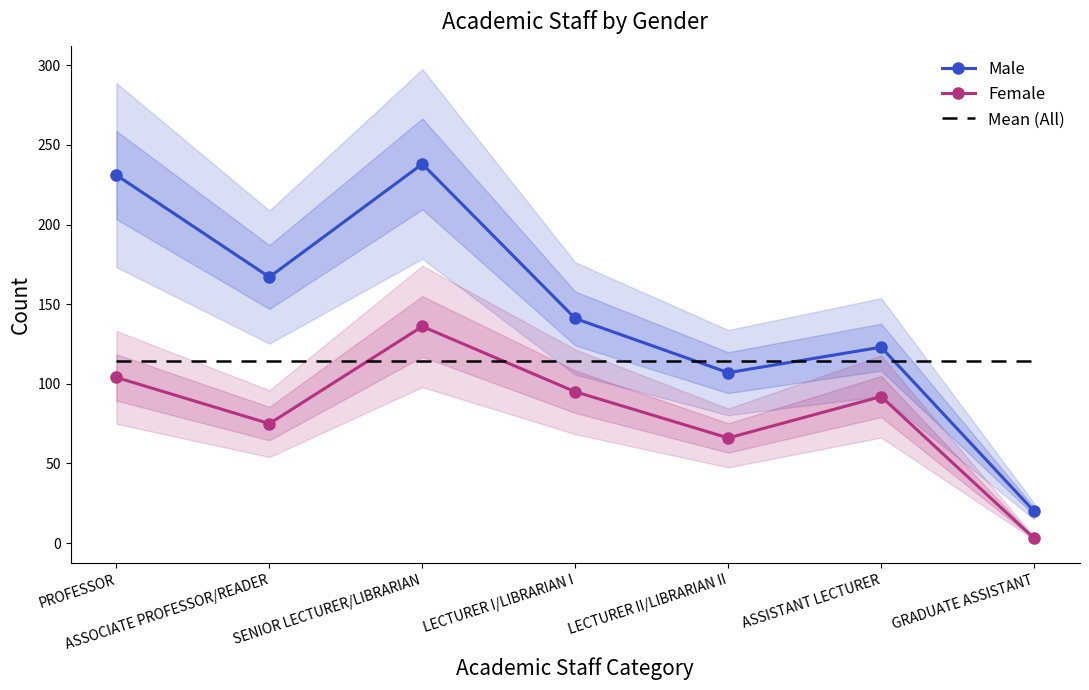

Which series has the largest range (max minus min)?

Male